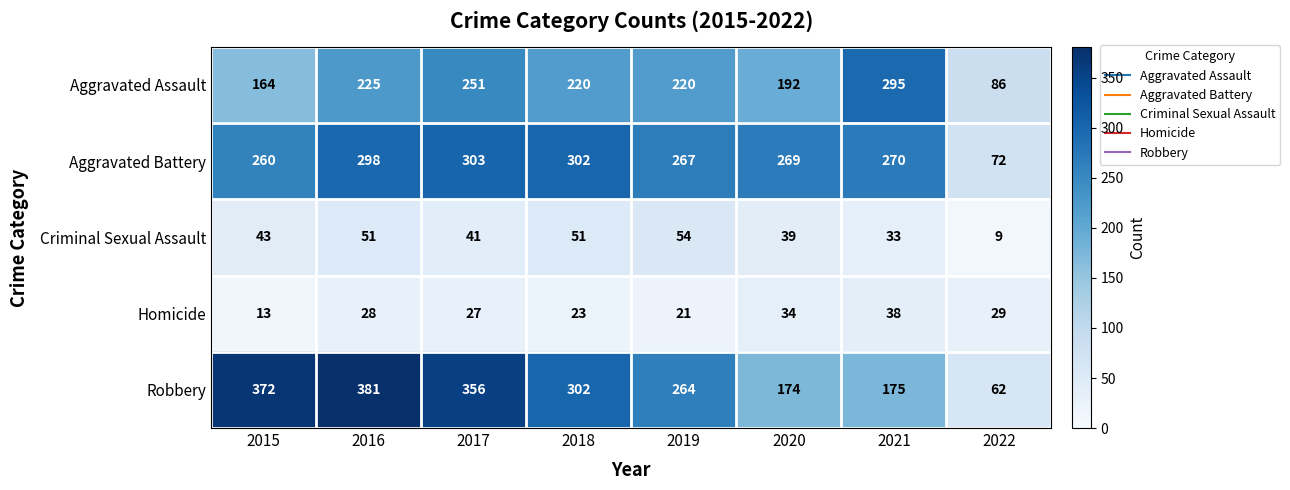

At which label does Robbery first exceed 302?

2015